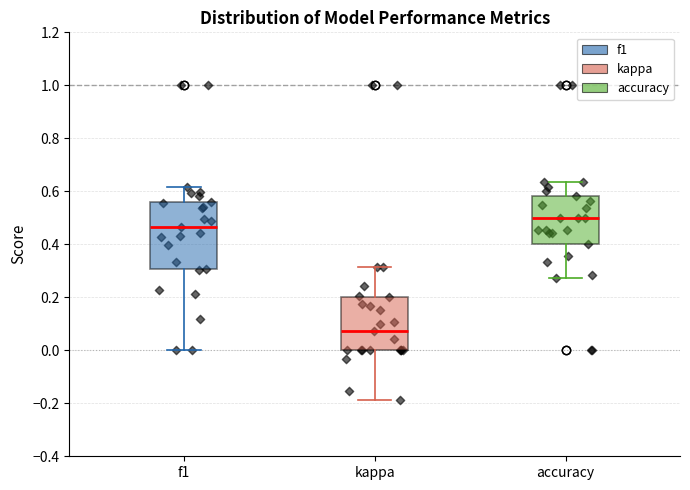

Comparing the boxes themselves (not the whiskers), which one is the tallest?

f1